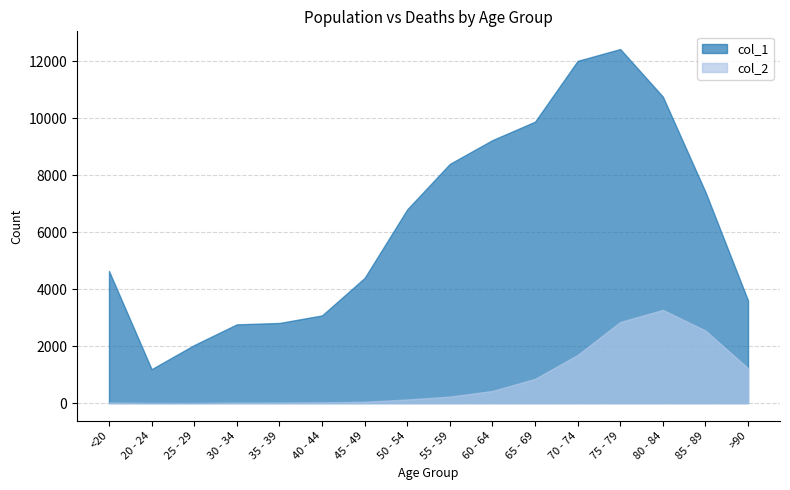

Rank the series by their average value, from highest to lowest.

col_1, col_2